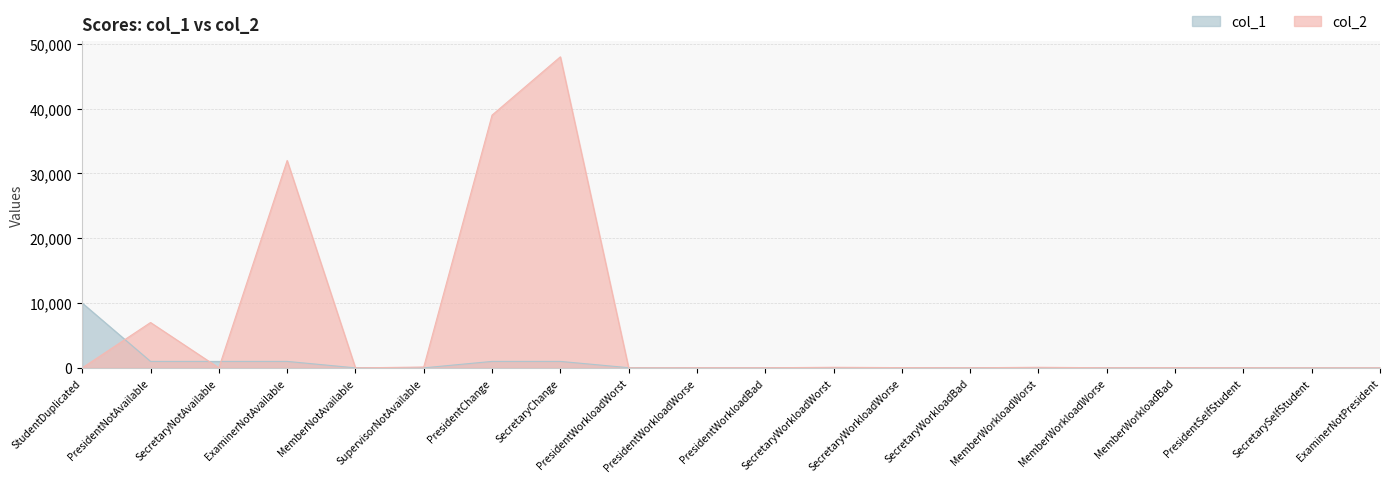

Reading left to right, what are all the values shown in this chart?

col_1: 10000	1000	1000	1000	5	5	1000	1000	30	20	10	30	20	10	30	20	10	2	1	1
col_2: 0	7000	0	32000	0	130	39000	48000	0	20	20	90	40	20	90	20	30	18	4	4